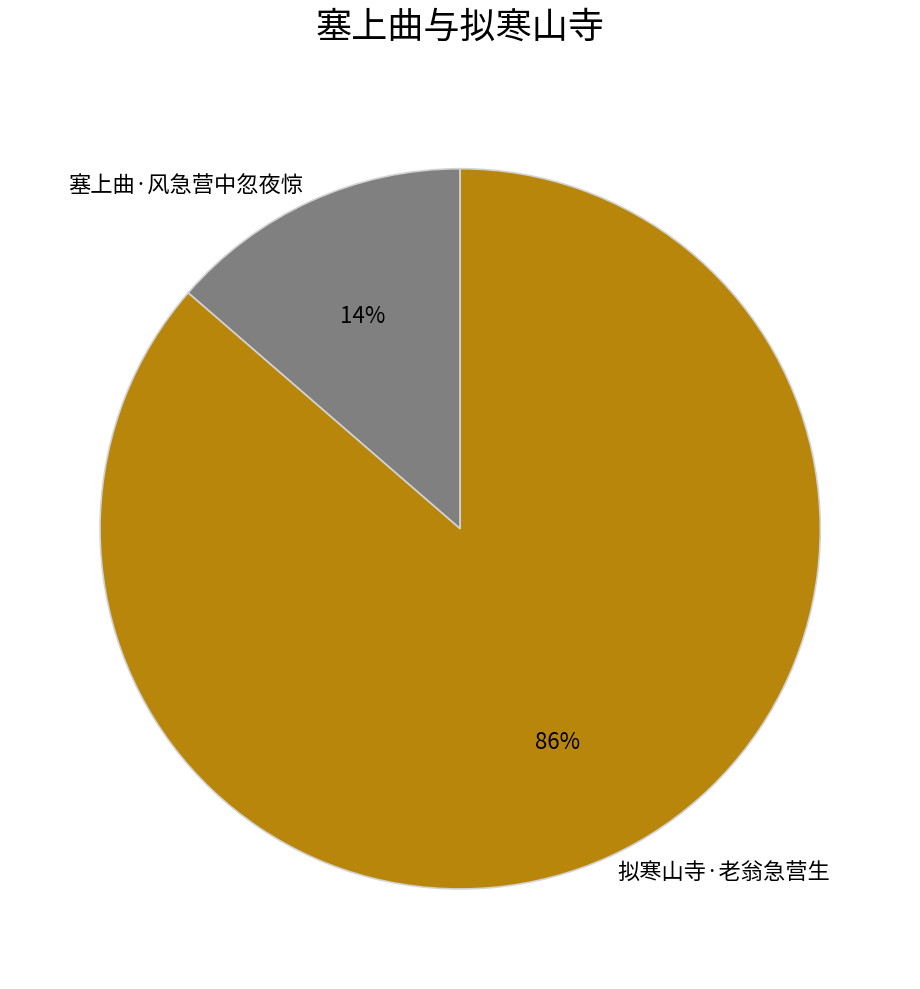

How many segments does this pie chart have?

2